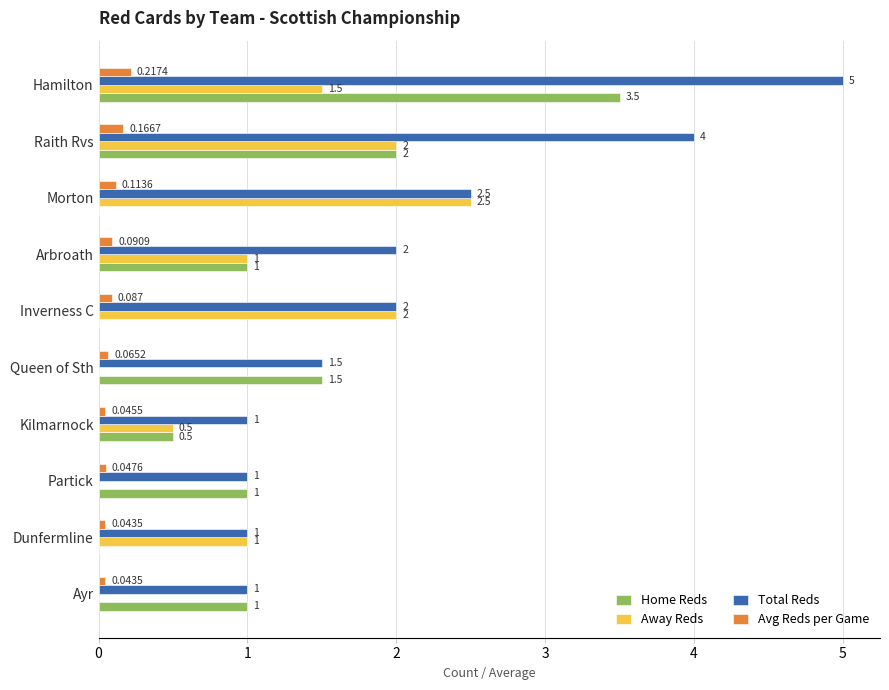

Is the value of Away Reds at Arbroath greater than the value of Total Reds at Hamilton?

No